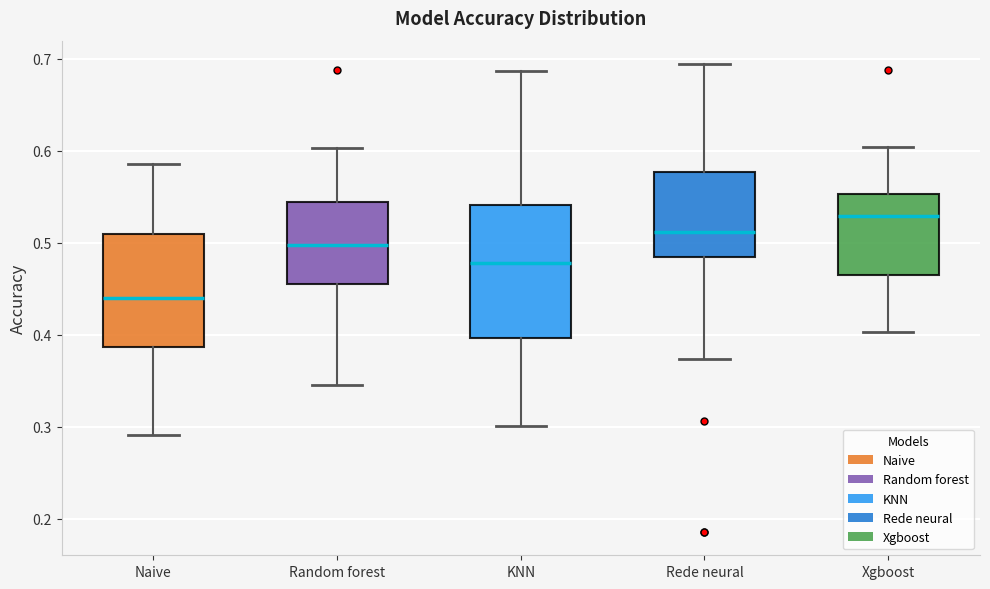

Where does the upper whisker of the box for Random forest end on the y-axis? The values are not printed on the chart, so give them approximately, as read against the axis.

0.60